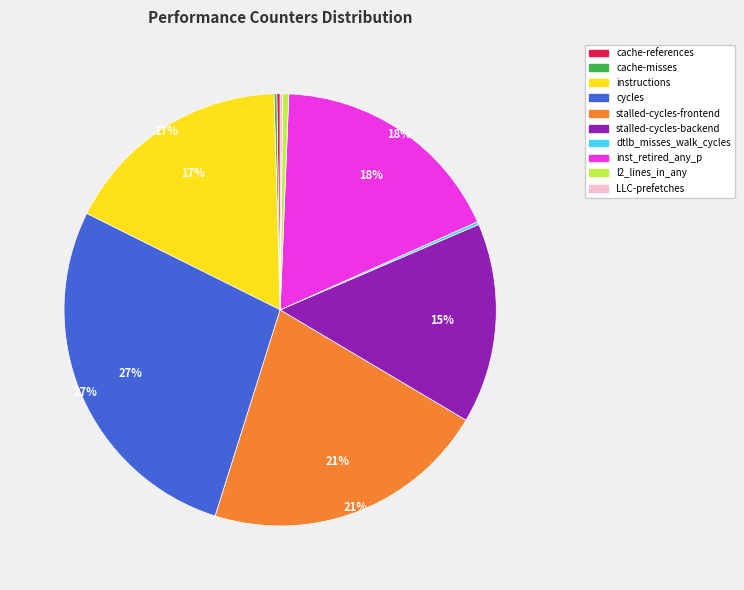

True or false: inst_retired_any_p accounts for 18% of the total.

True